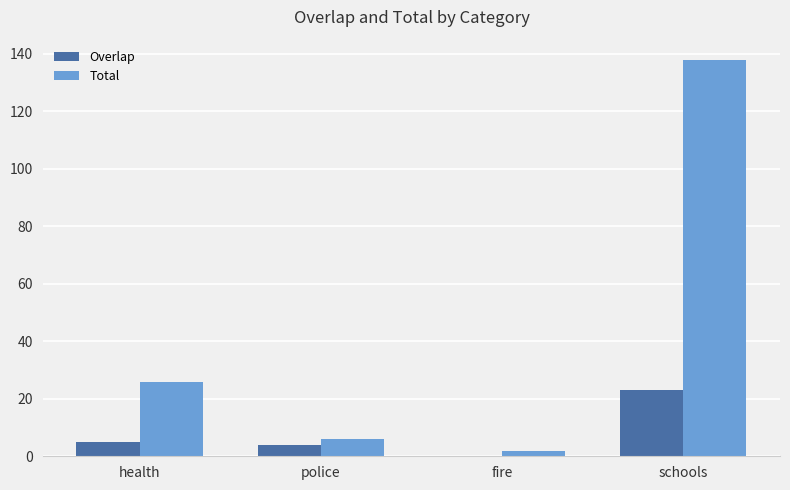

True or false: Total has a value of 6 at police.

True